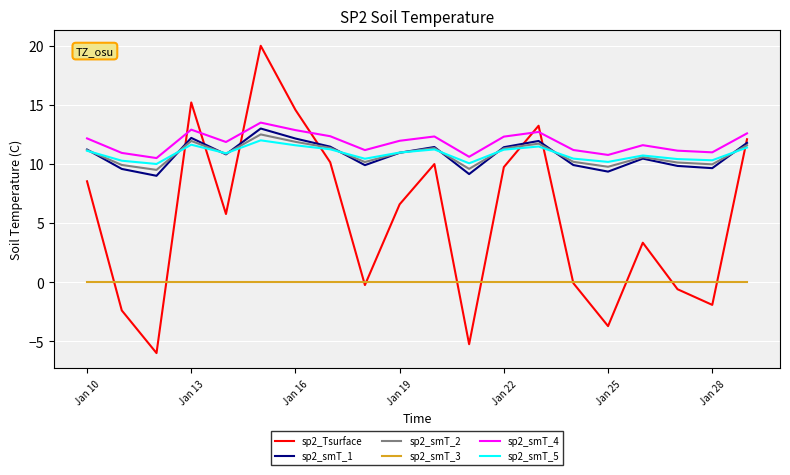

Does the chart have visible grid lines?

Yes